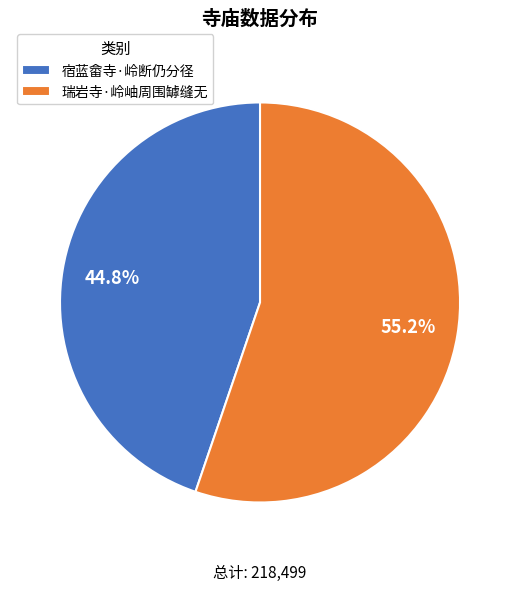

To the nearest percent, what is the difference between the 宿蓝畲寺·岭断仍分径 and 瑞岩寺·岭岫周围罅缝无 slice percentages?

10%